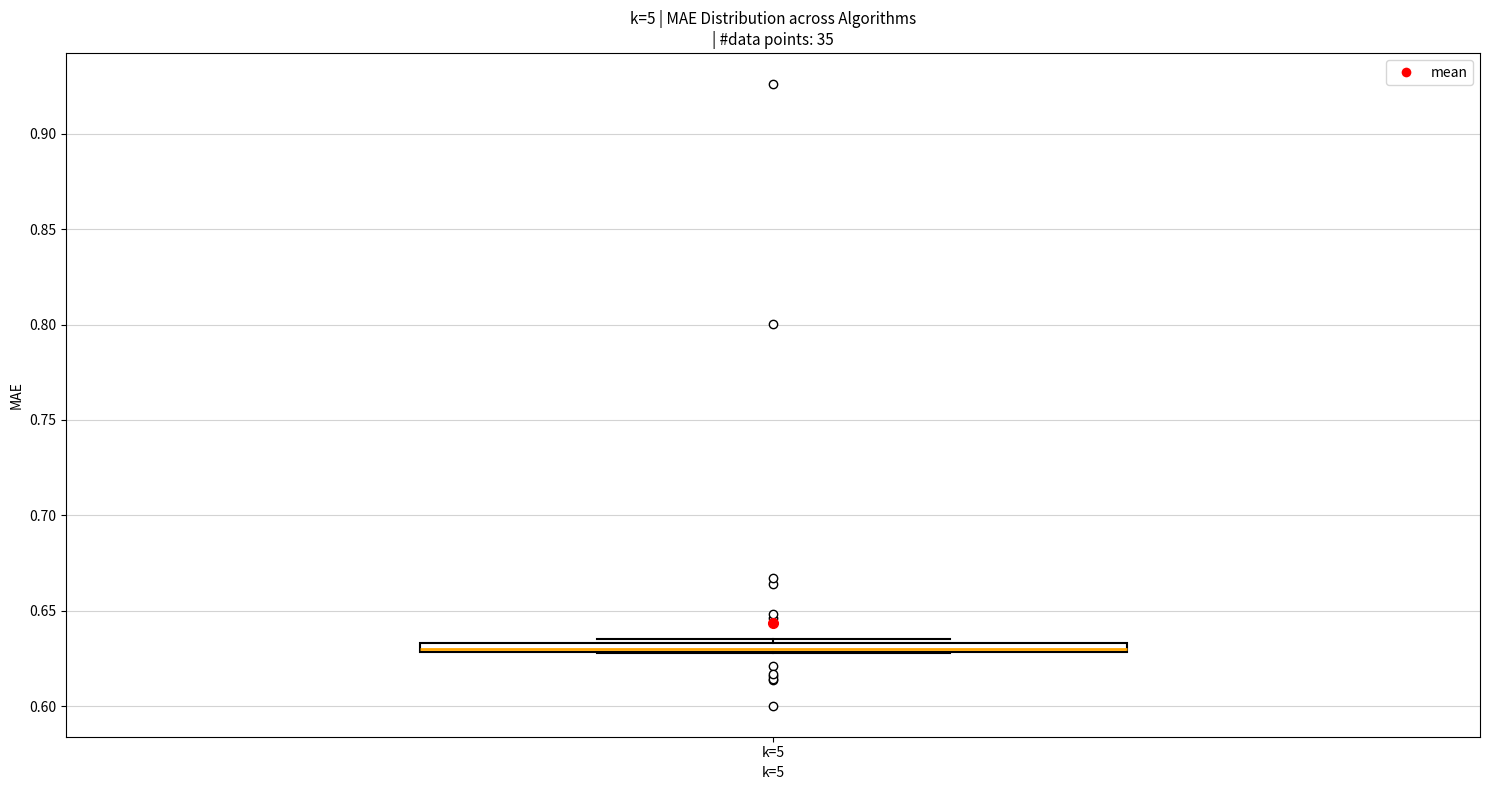

Where is the upper edge of the box for k=5 on the y-axis? The values are not printed on the chart, so give them approximately, as read against the axis.

0.635